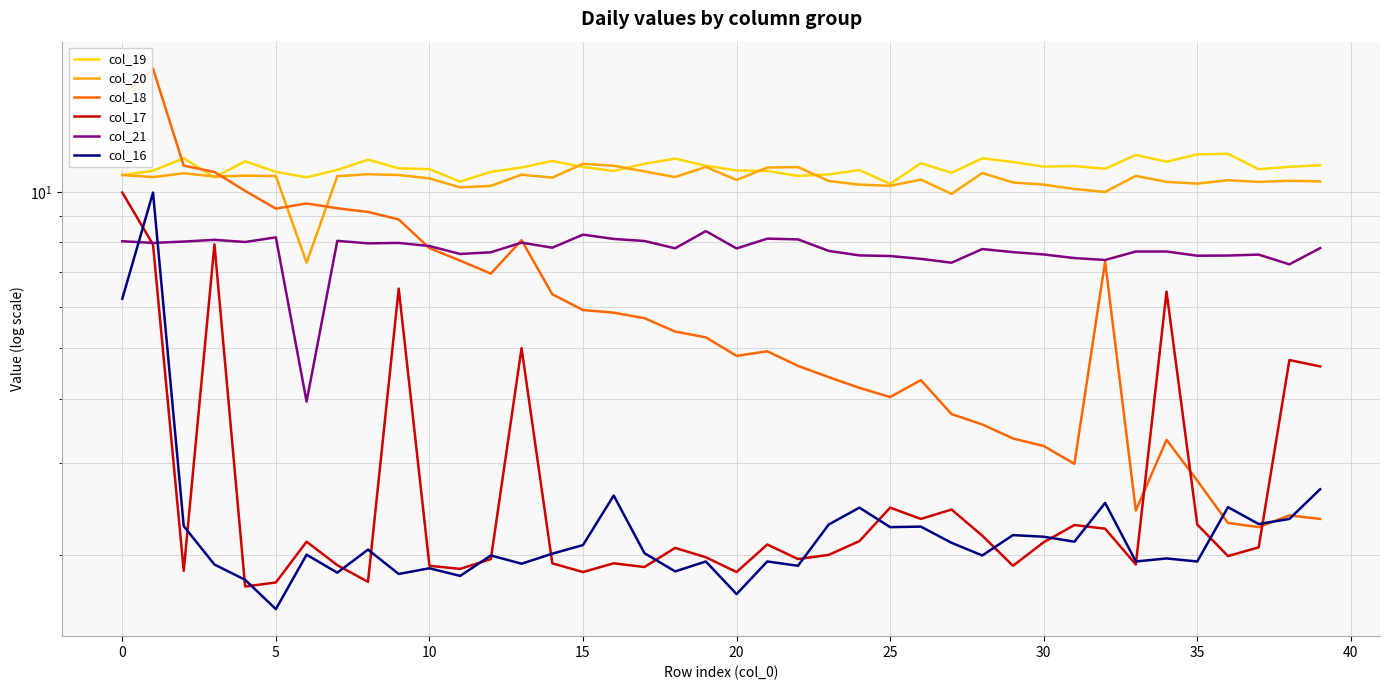

True or false: col_16 has a value of 2.1 at 31.

True